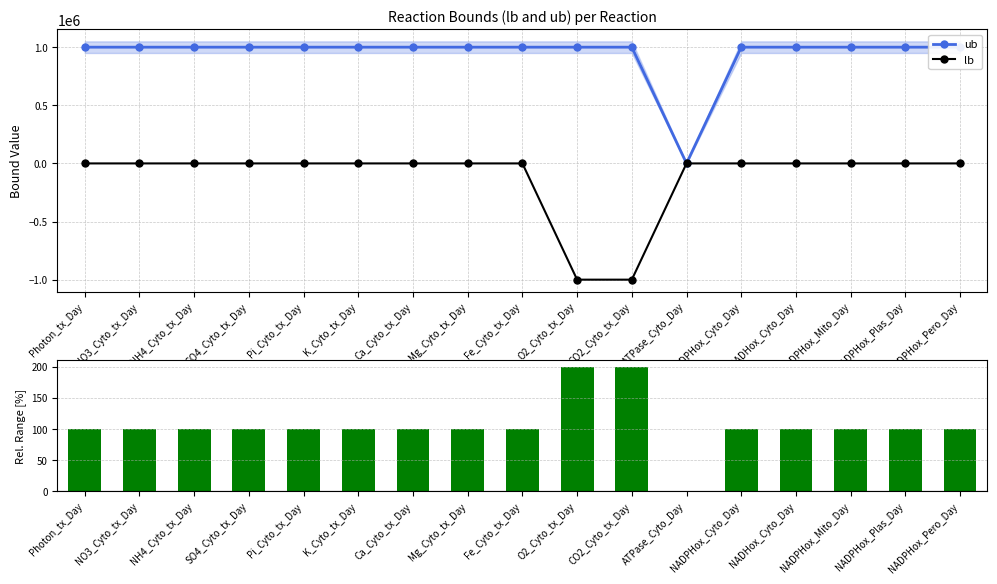

Reading left to right, what are all the values shown in this chart?

ub: Photon_tx_Day=1000000.0	NO3_Cyto_tx_Day=1000000.0	NH4_Cyto_tx_Day=1000000.0	SO4_Cyto_tx_Day=1000000.0	Pi_Cyto_tx_Day=1000000.0	K_Cyto_tx_Day=1000000.0	Ca_Cyto_tx_Day=1000000.0	Mg_Cyto_tx_Day=1000000.0	Fe_Cyto_tx_Day=1000000.0	O2_Cyto_tx_Day=1000000.0	CO2_Cyto_tx_Day=1000000.0	ATPase_Cyto_Day=7.1	NADPHox_Cyto_Day=1000000.0	NADHox_Cyto_Day=1000000.0	NADPHox_Mito_Day=1000000.0	NADPHox_Plas_Day=1000000.0	NADPHox_Pero_Day=1000000.0
lb: Photon_tx_Day=0.0	NO3_Cyto_tx_Day=0.0	NH4_Cyto_tx_Day=0.0	SO4_Cyto_tx_Day=0.0	Pi_Cyto_tx_Day=0.0	K_Cyto_tx_Day=0.0	Ca_Cyto_tx_Day=0.0	Mg_Cyto_tx_Day=0.0	Fe_Cyto_tx_Day=0.0	O2_Cyto_tx_Day=-1000000.0	CO2_Cyto_tx_Day=-1000000.0	ATPase_Cyto_Day=7.1	NADPHox_Cyto_Day=0.0	NADHox_Cyto_Day=0.0	NADPHox_Mito_Day=0.0	NADPHox_Plas_Day=0.0	NADPHox_Pero_Day=0.0
(ub-lb)/max*100 [%]: Photon_tx_Day=100.0	NO3_Cyto_tx_Day=100.0	NH4_Cyto_tx_Day=100.0	SO4_Cyto_tx_Day=100.0	Pi_Cyto_tx_Day=100.0	K_Cyto_tx_Day=100.0	Ca_Cyto_tx_Day=100.0	Mg_Cyto_tx_Day=100.0	Fe_Cyto_tx_Day=100.0	O2_Cyto_tx_Day=200.0	CO2_Cyto_tx_Day=200.0	ATPase_Cyto_Day=0.0	NADPHox_Cyto_Day=100.0	NADHox_Cyto_Day=100.0	NADPHox_Mito_Day=100.0	NADPHox_Plas_Day=100.0	NADPHox_Pero_Day=100.0